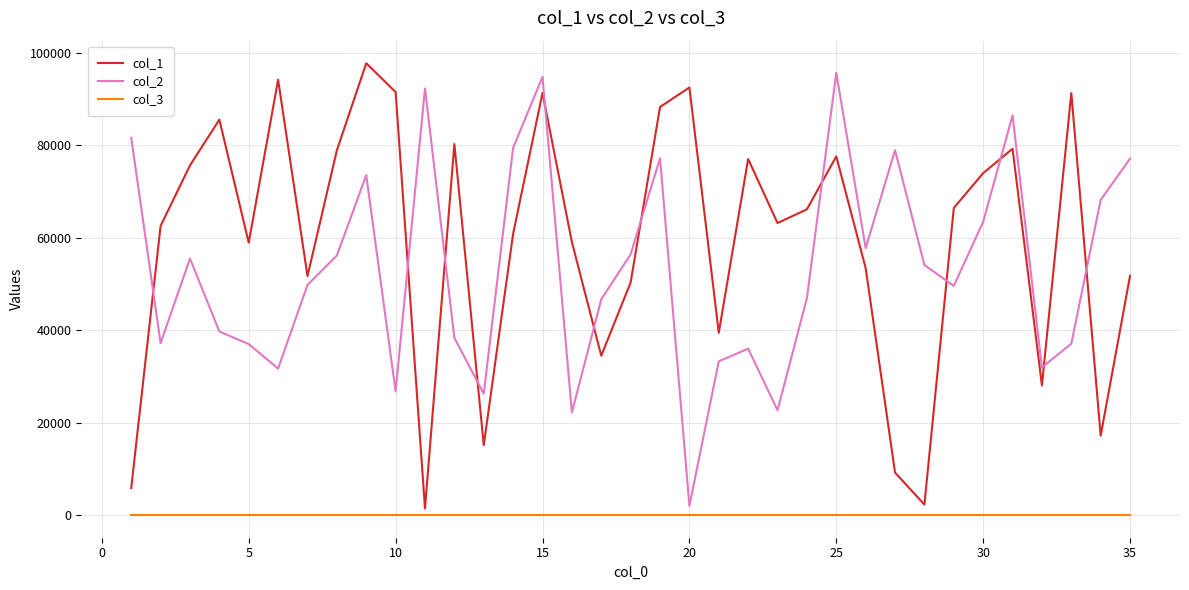

True or false: col_3 and col_1 intersect in this chart.

False